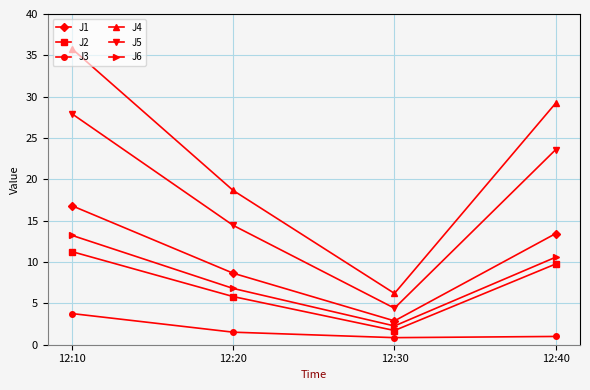

What is the sum of all J1 values?

41.8